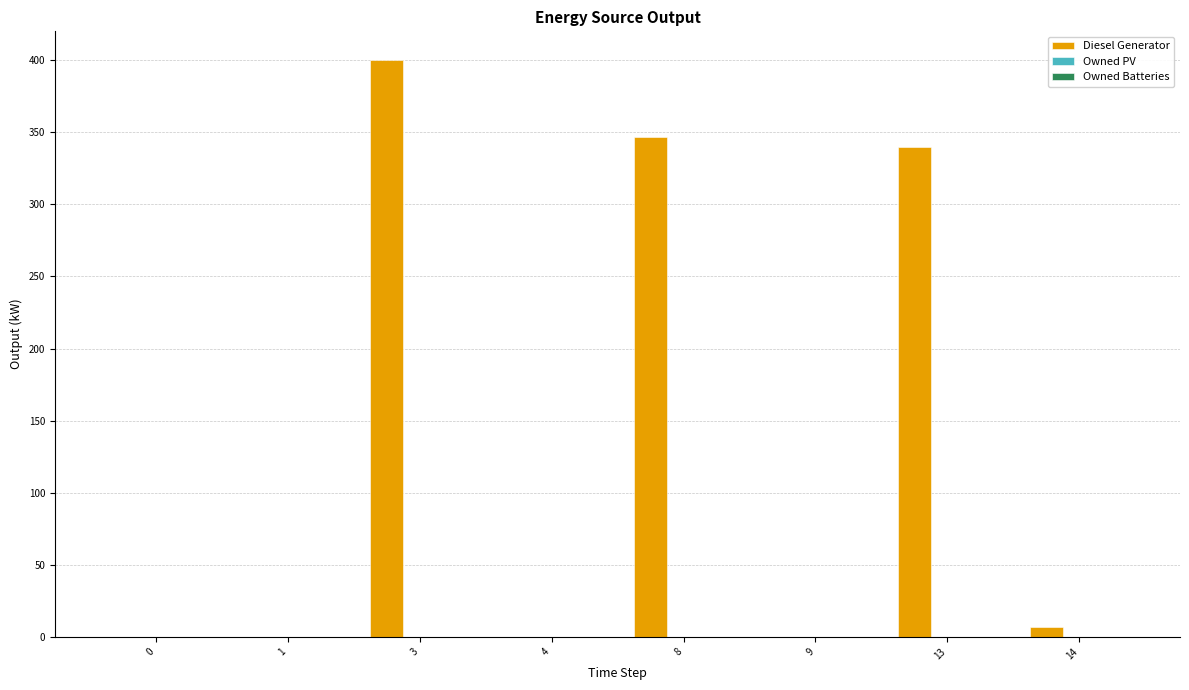

What is the change in value from 1 to 8?

+347